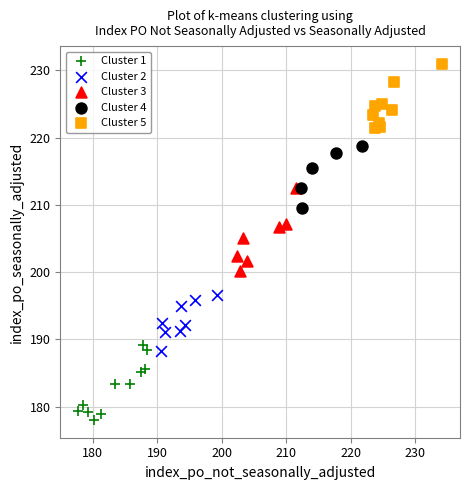

Which series reaches the minimum Y coordinate?

Cluster 1